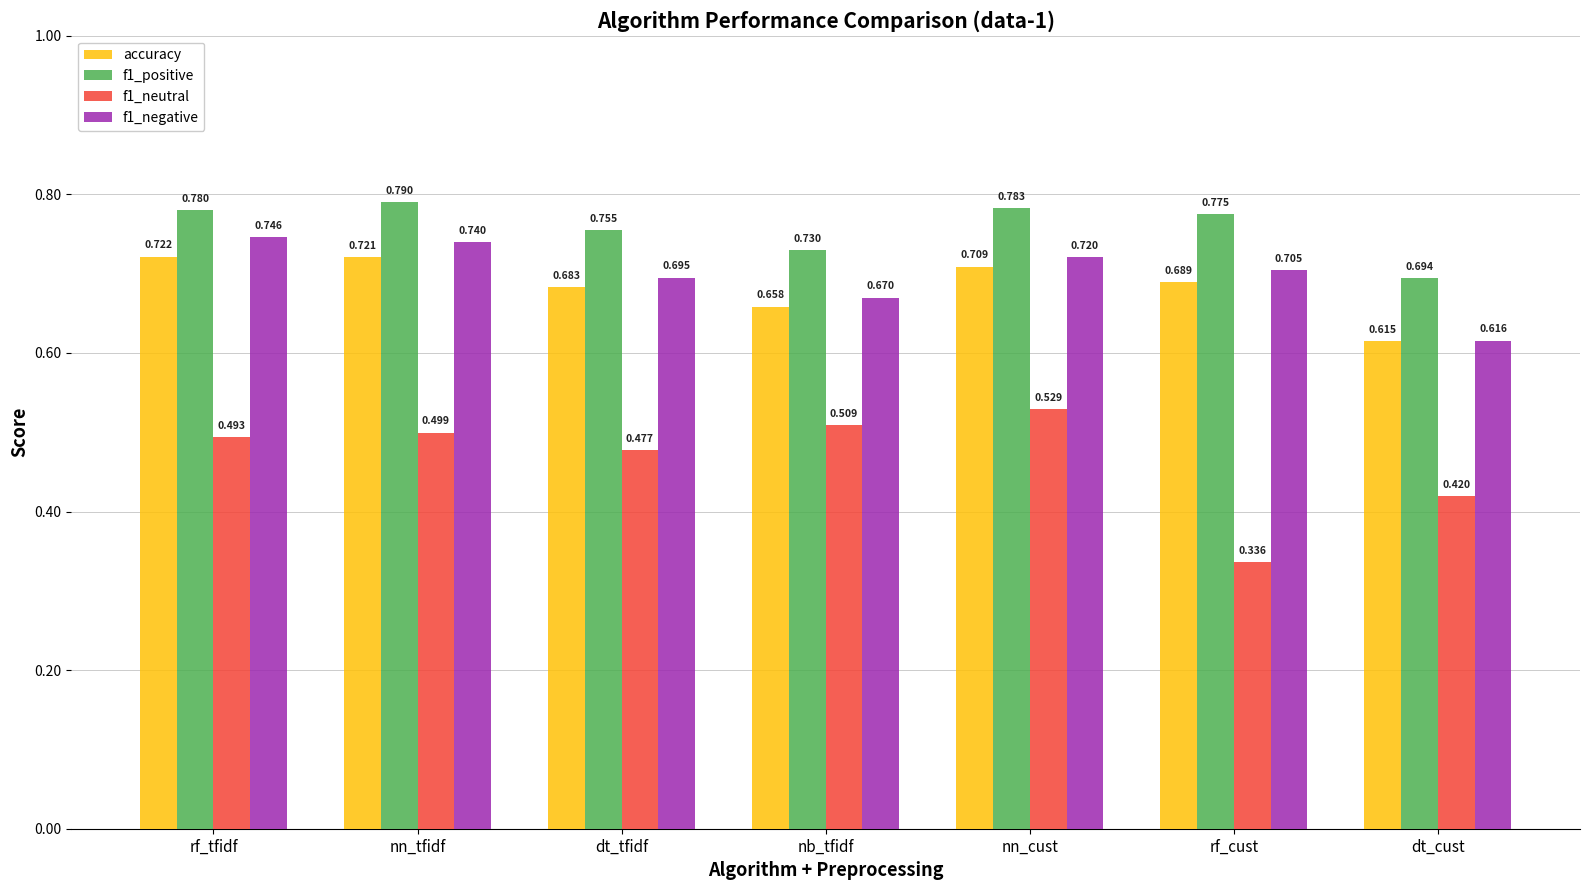

List the series in order of their peak value, highest first.

f1_positive, f1_negative, accuracy, f1_neutral